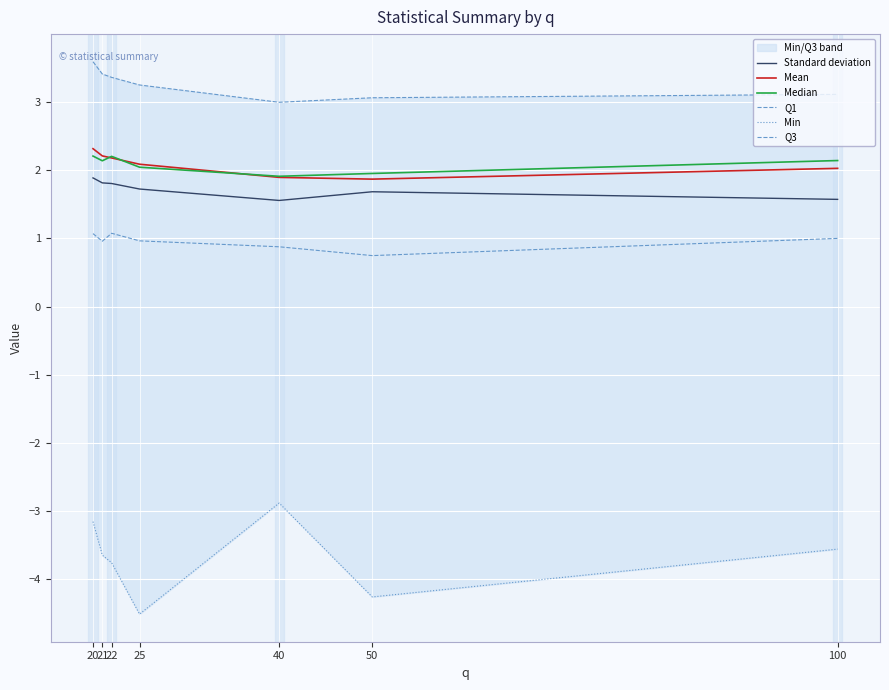

How many data points in Min are above -3?

1